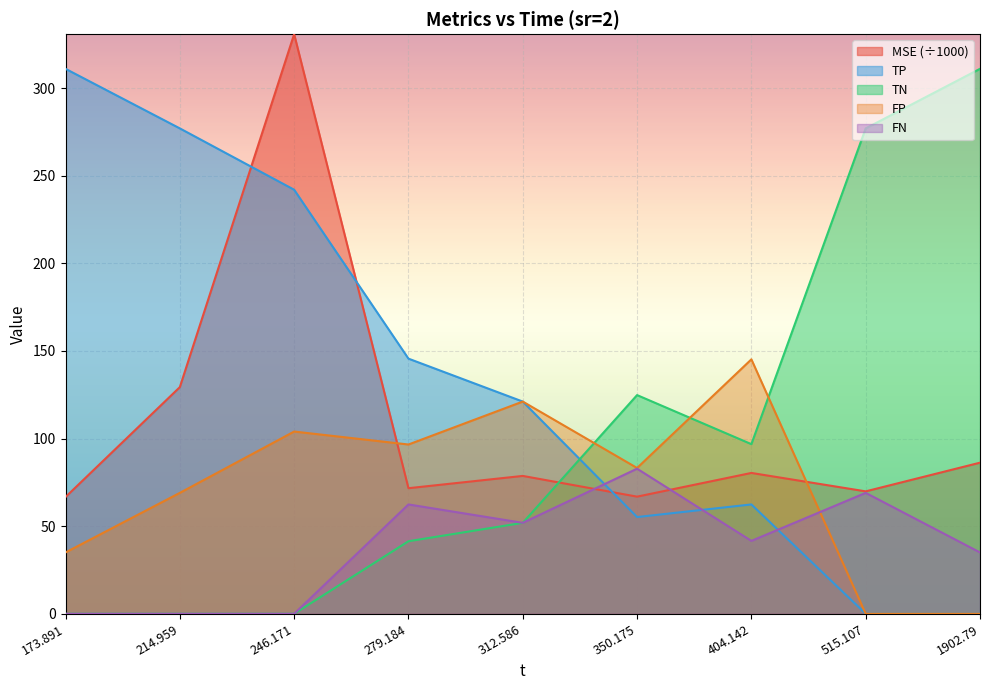

What is the sum of the TN values at 312.586 and 279.184?

93.3